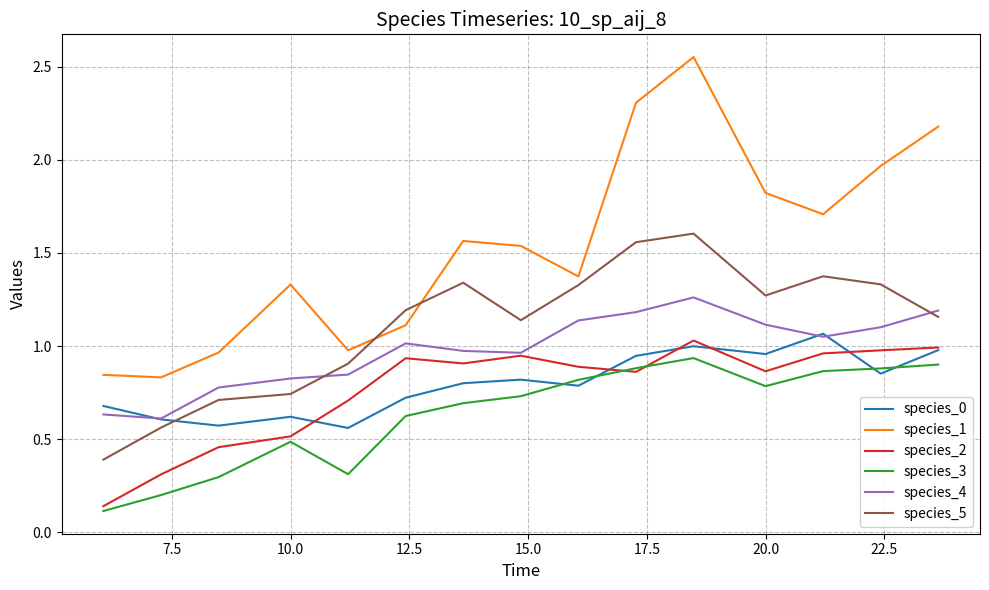

Which series has the largest range (max minus min)?

species_1